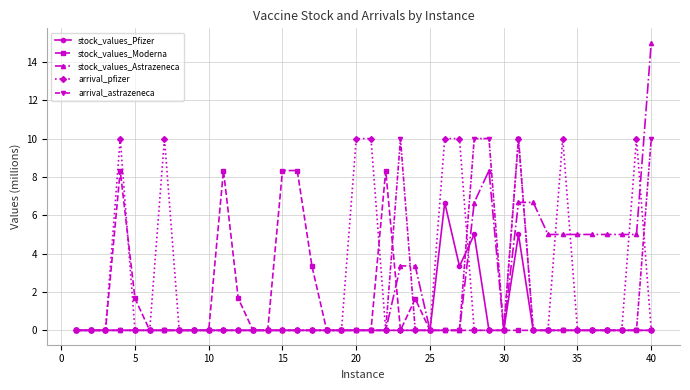

True or false: arrival_astrazeneca has more than 0 points higher than both neighbors.

True